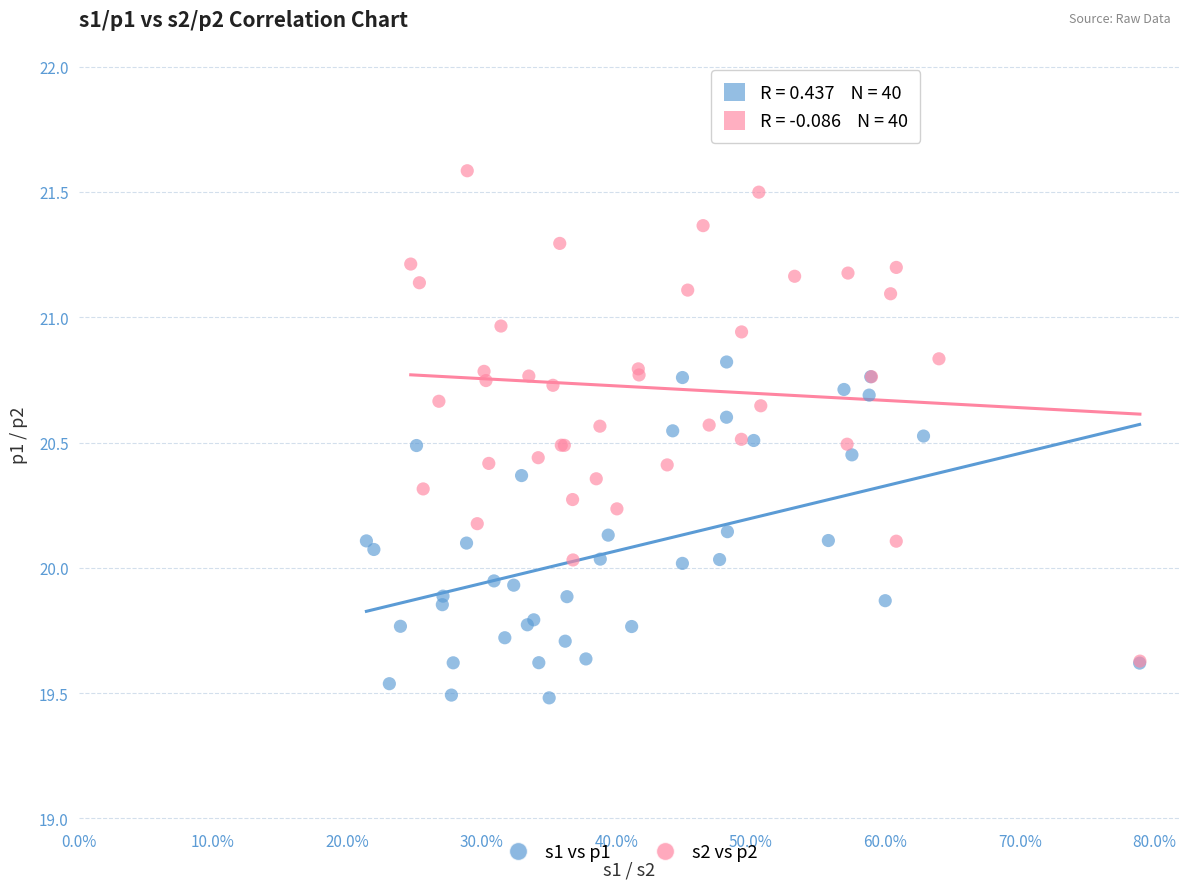

Which series reaches the maximum Y coordinate?

s2 vs p2